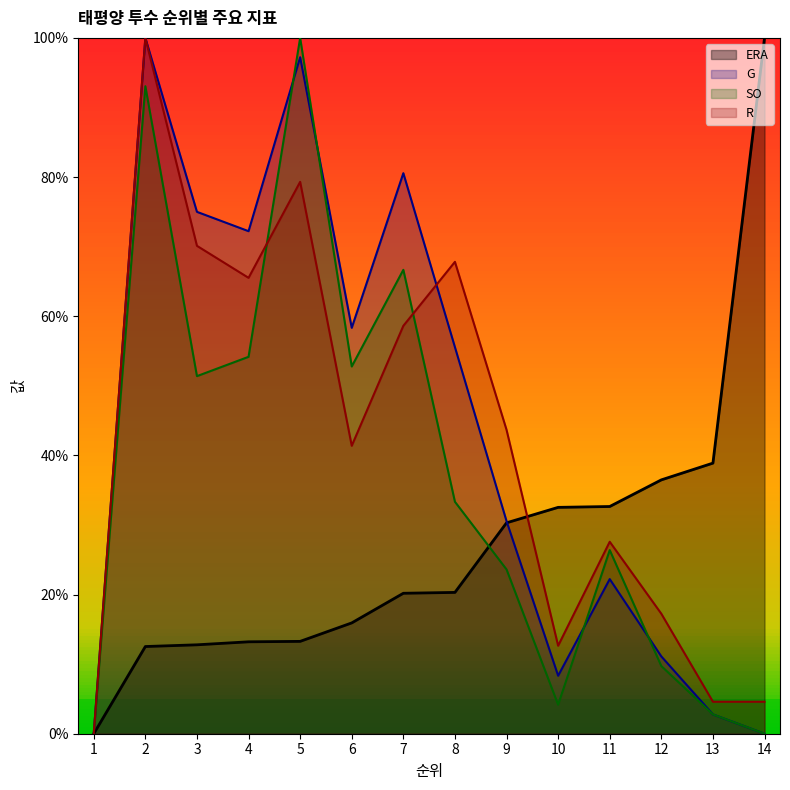

What is the difference between the maximum and minimum values in the R series?

100.0